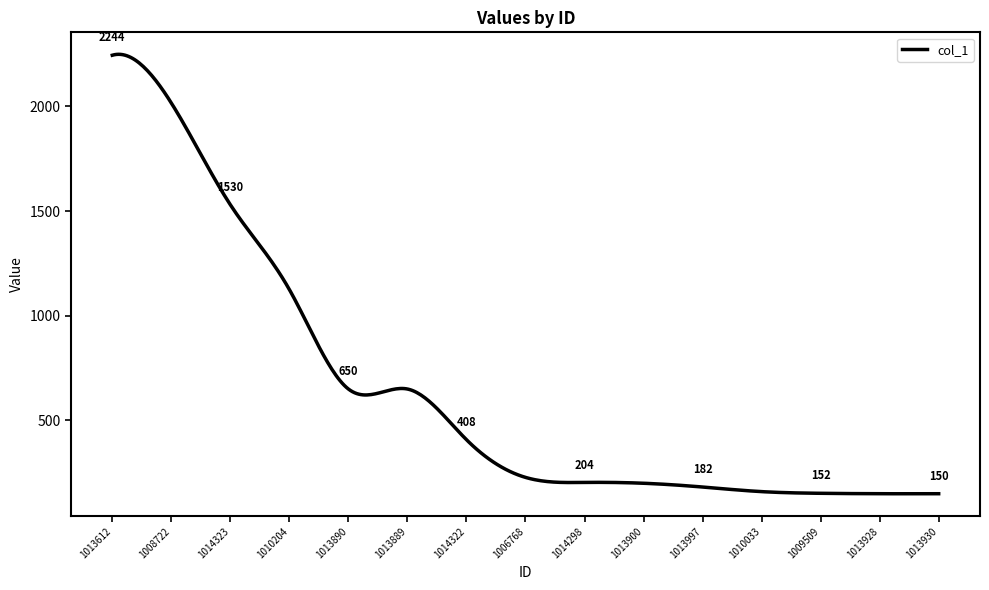

What is the smallest value displayed?

149.8